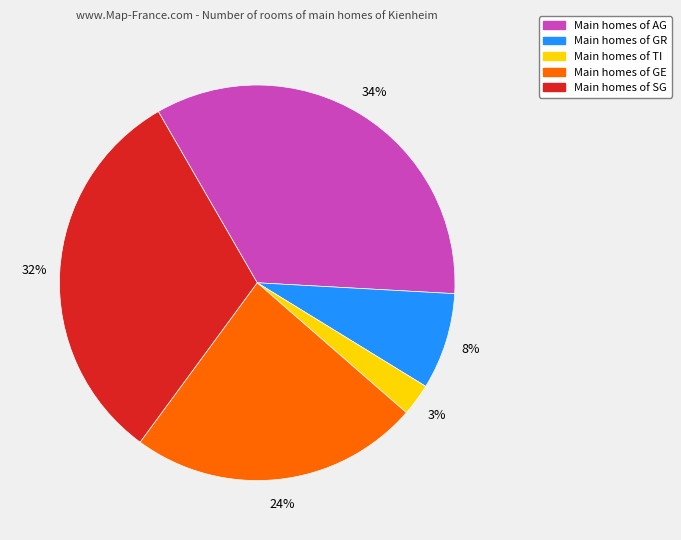

Does any single category account for the majority?

No